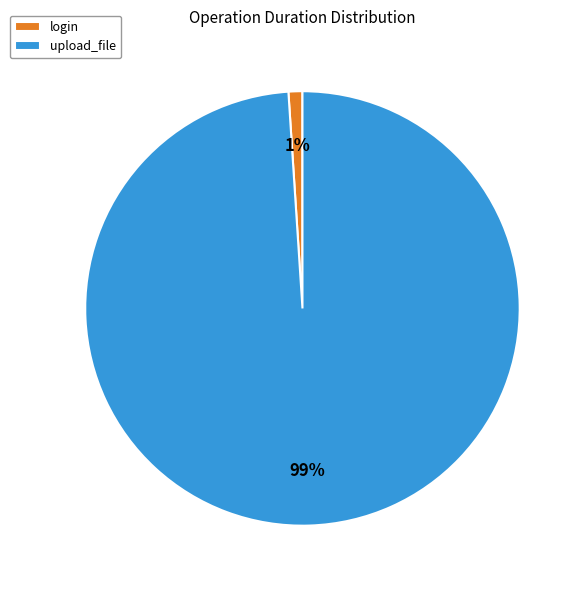

Which slice represents more than half of the pie?

upload_file